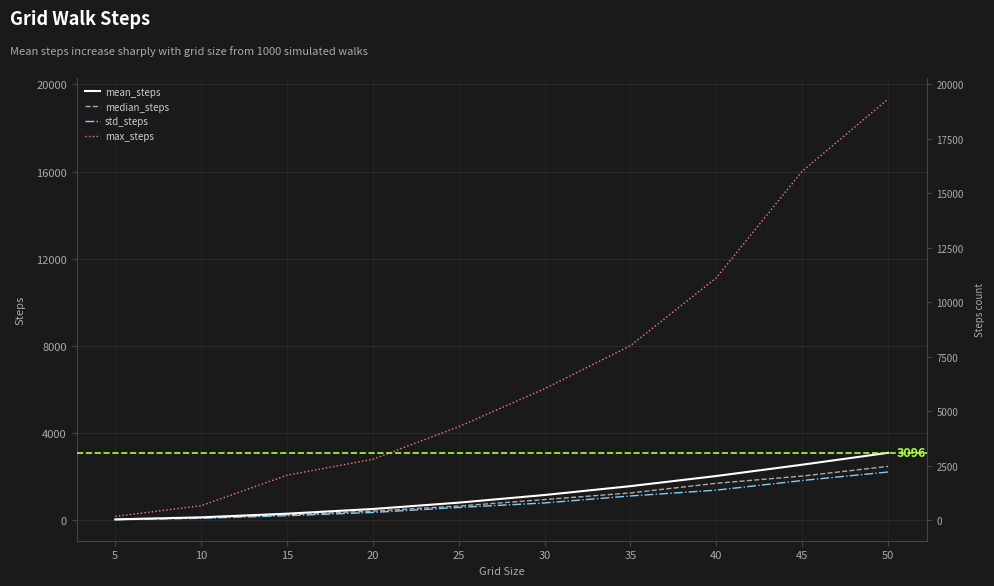

Which category has the lowest value across all series?

5